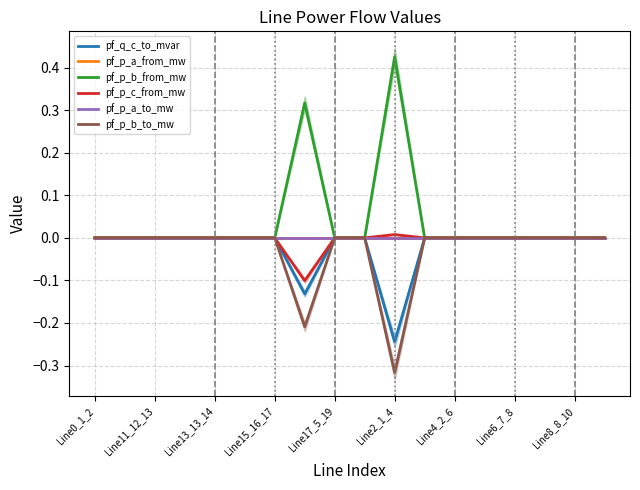

List the series in order of their peak value, highest first.

pf_p_b_from_mw, pf_p_c_from_mw, pf_p_b_to_mw, pf_q_c_to_mvar, pf_p_a_to_mw, pf_p_a_from_mw